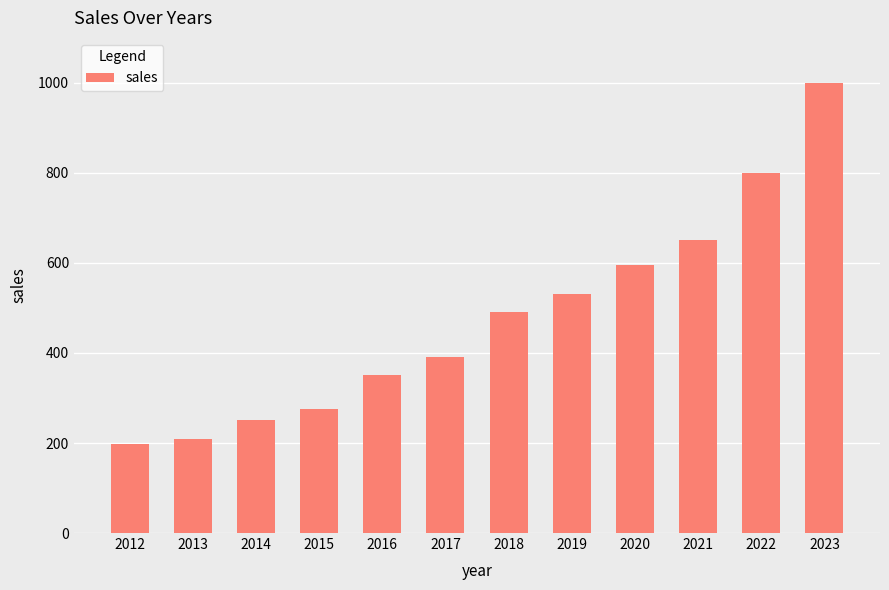

Rank the categories by value from highest to lowest.

2023, 2022, 2021, 2020, 2019, 2018, 2017, 2016, 2015, 2014, 2013, 2012